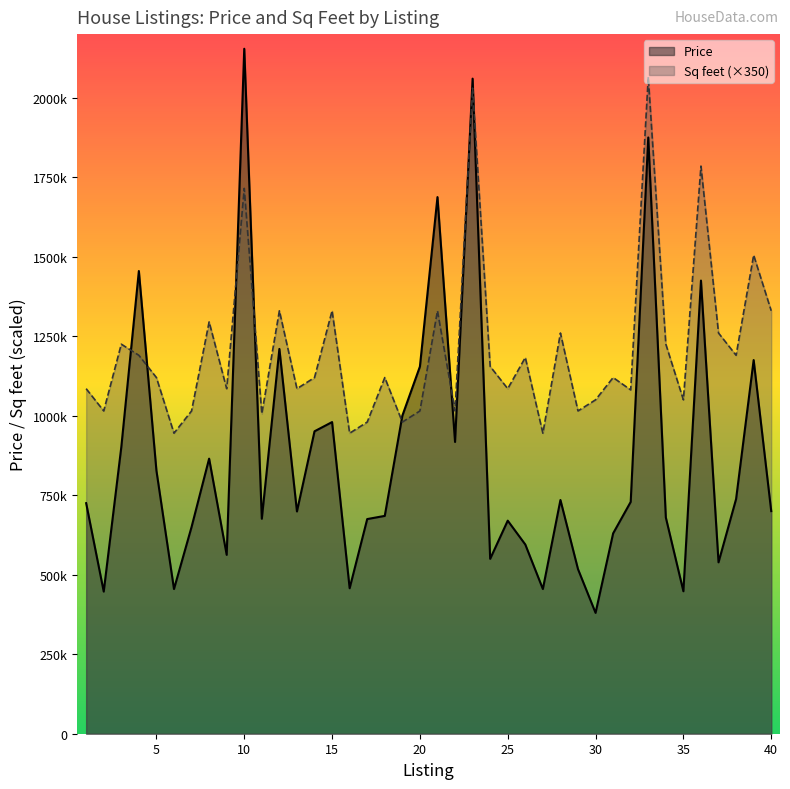

Is the value of Price at 33 greater than the value of Sq feet at 22?

Yes